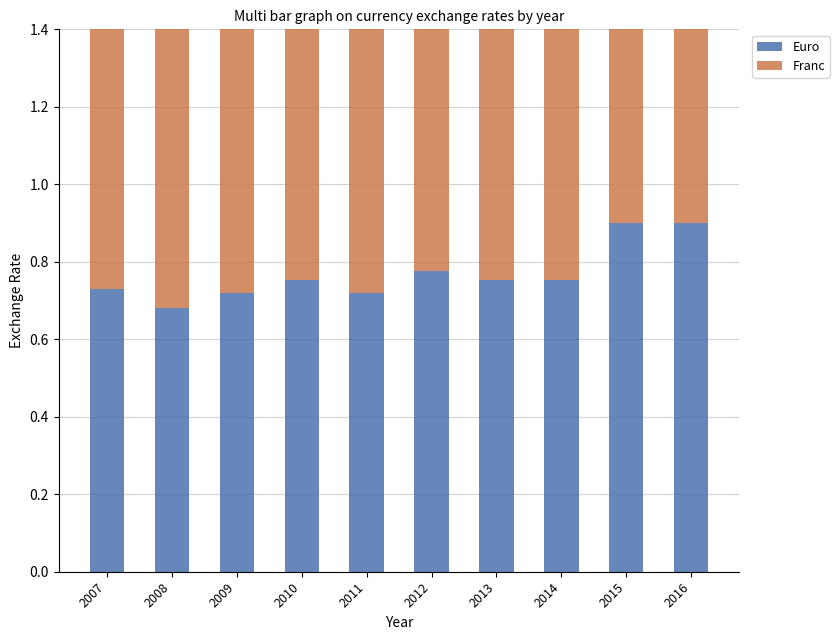

Which series has the widest spread of values?

Franc